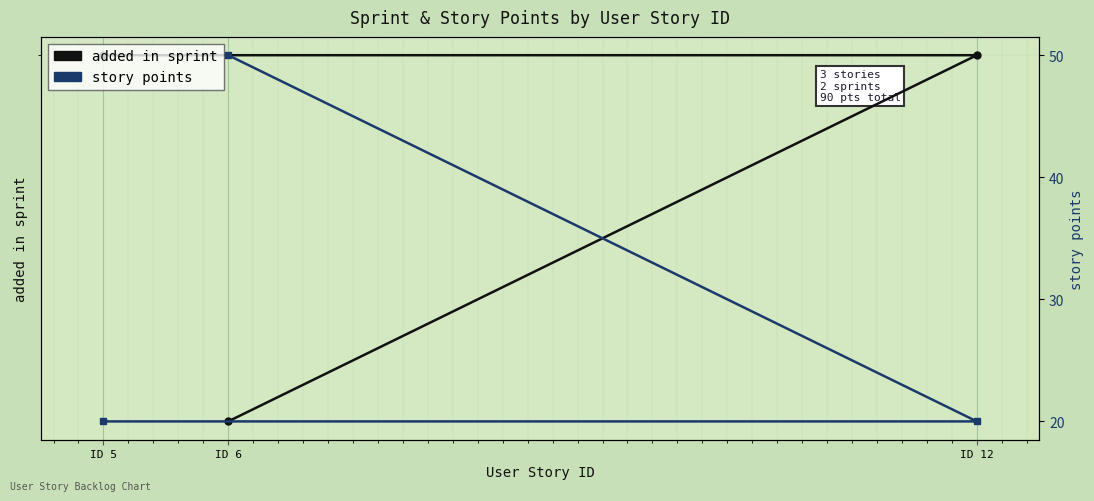

Which series has the largest total across all categories?

story points